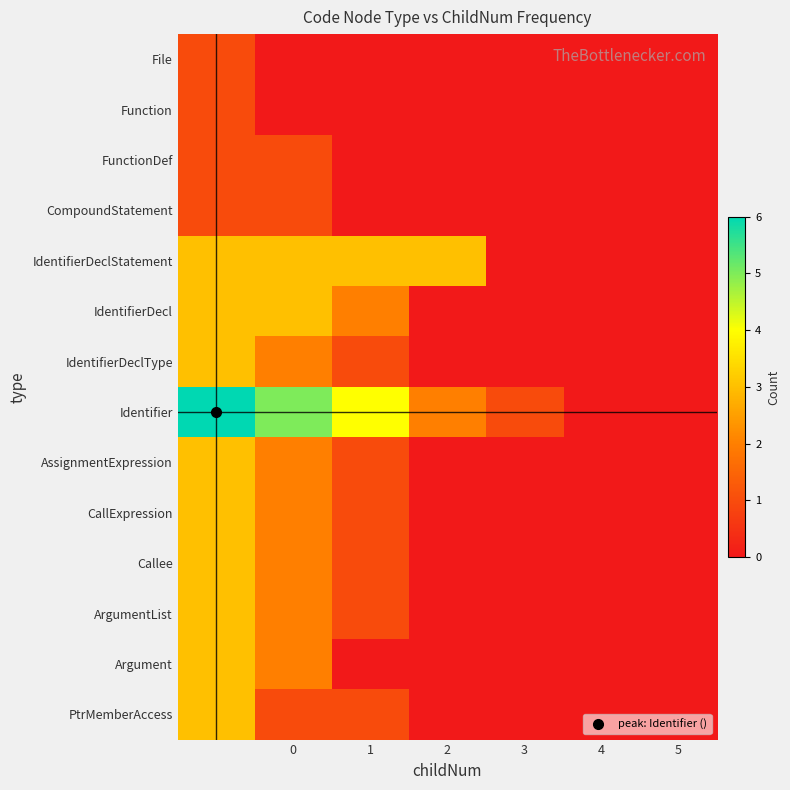

Reading left to right, extract all data points from this chart.

File: 1	0	0	0	0	0	0
Function: 1	0	0	0	0	0	0
FunctionDef: 1	1	0	0	0	0	0
CompoundStatement: 1	1	0	0	0	0	0
IdentifierDeclStatement: 3	3	3	3	0	0	0
IdentifierDecl: 3	3	2	0	0	0	0
IdentifierDeclType: 3	2	1	0	0	0	0
Identifier: 6	5	4	2	1	0	0
AssignmentExpression: 3	2	1	0	0	0	0
CallExpression: 3	2	1	0	0	0	0
Callee: 3	2	1	0	0	0	0
ArgumentList: 3	2	1	0	0	0	0
Argument: 3	2	0	0	0	0	0
PtrMemberAccess: 3	1	1	0	0	0	0